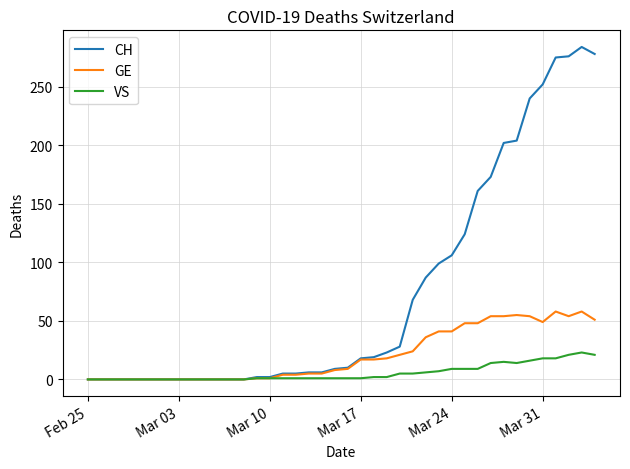

Which series has the largest range (max minus min)?

CH